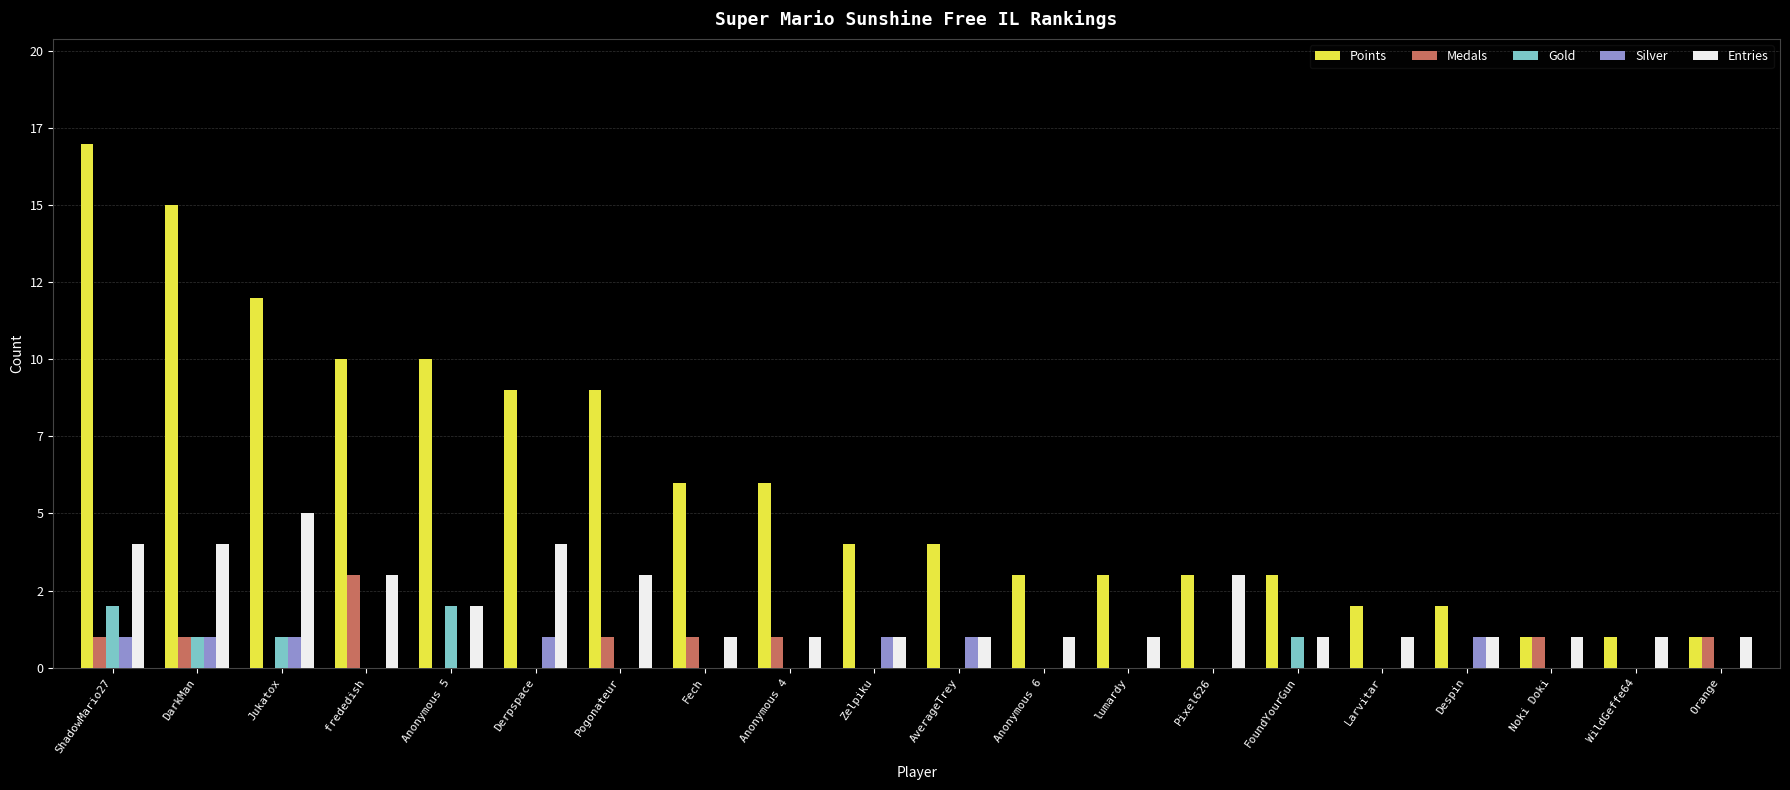

What is the total value across all series at FoundYourGun?

5